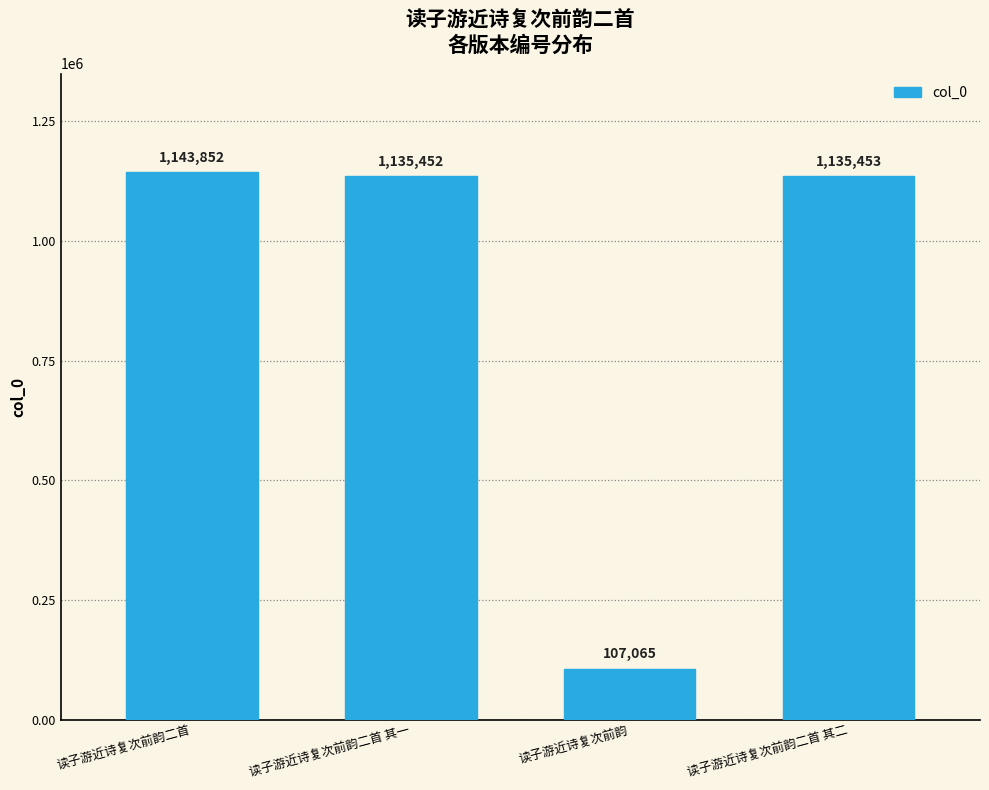

What is the change in value from 读子游近诗复次前韵二首 to 读子游近诗复次前韵二首 其一?

-8400